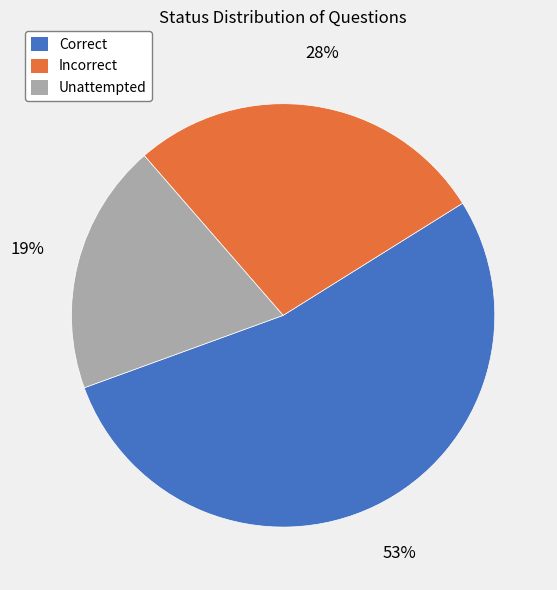

Rank the categories by value from highest to lowest.

Correct, Incorrect, Unattempted